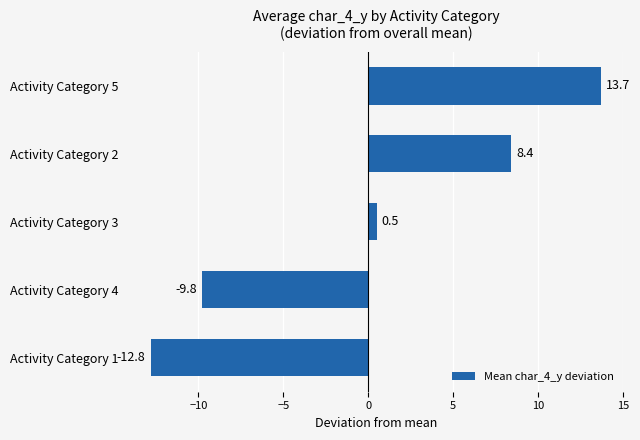

Rank the categories by value from highest to lowest.

Activity Category 5, Activity Category 2, Activity Category 3, Activity Category 4, Activity Category 1